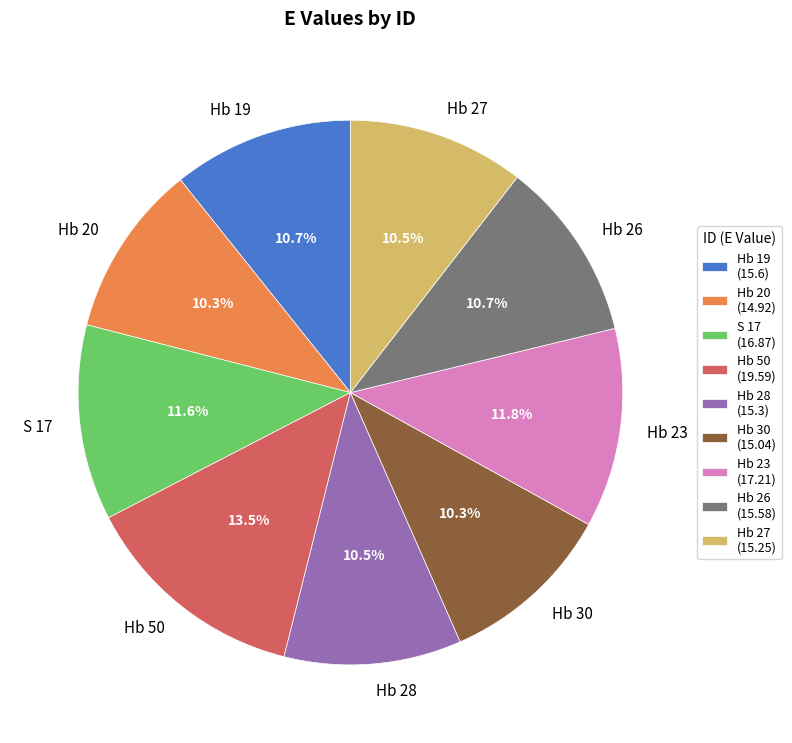

How many slices are in this pie chart?

9